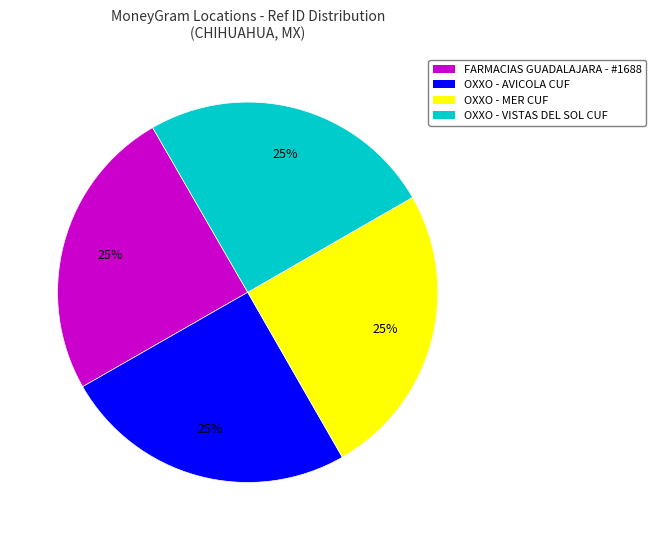

To the nearest percent, what is the average slice percentage?

25%